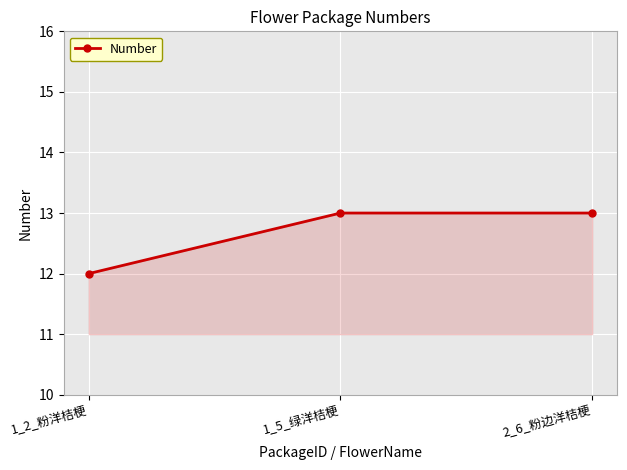

What is the average value?

13